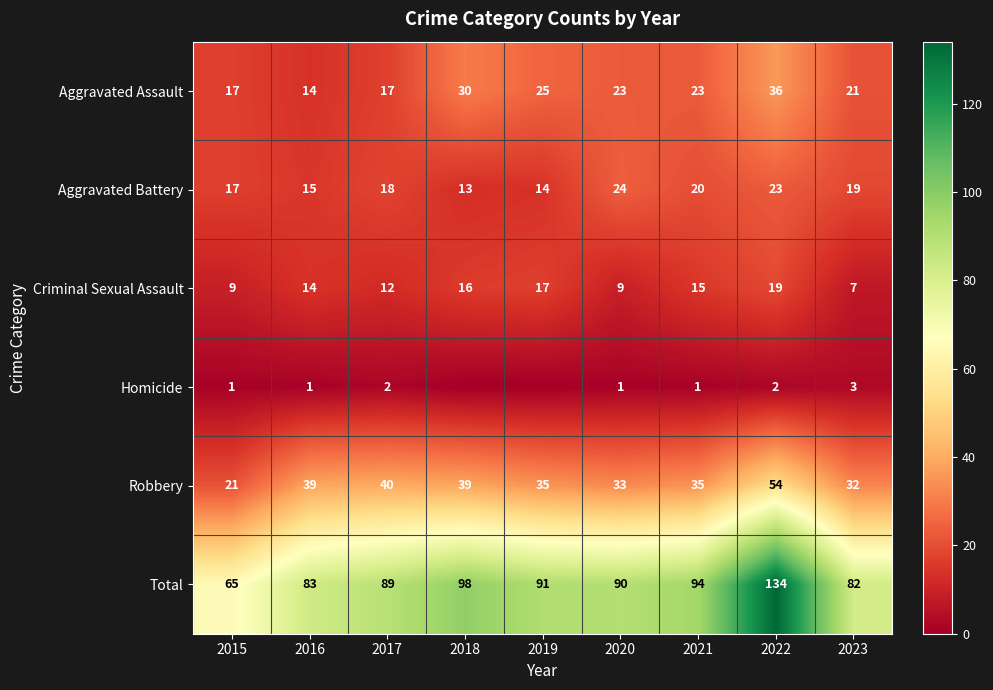

Is the value of Total at 2020 greater than the value of Robbery at 2020?

Yes